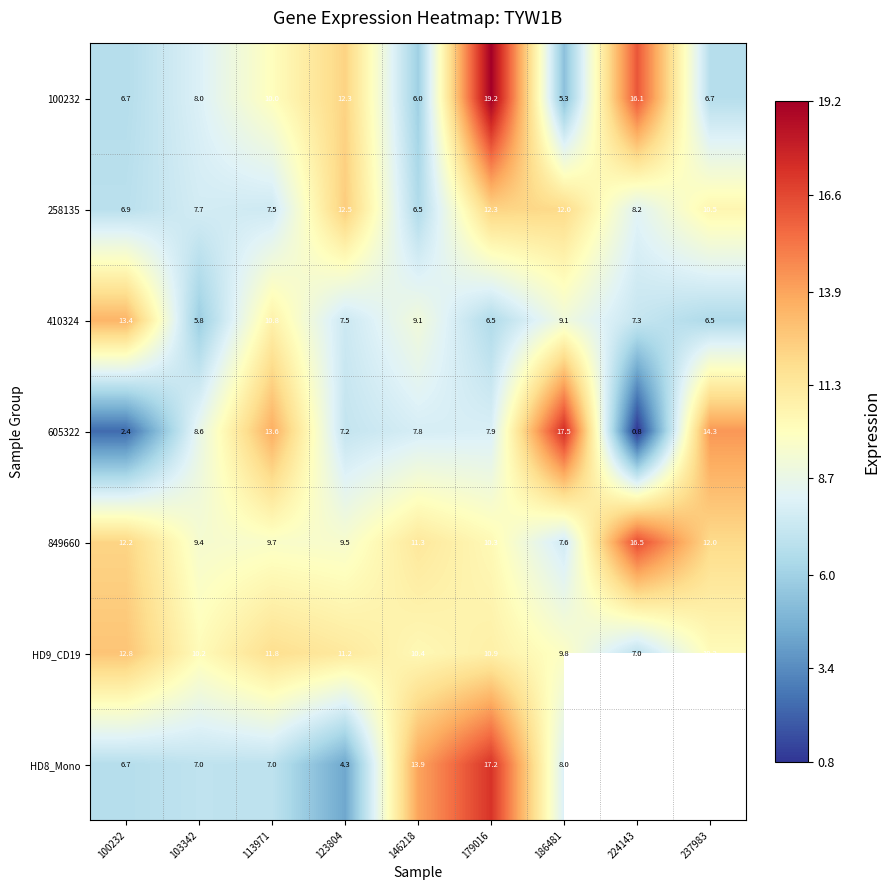

Is the value of 410324 at 186481 greater than the value of 849660 at 123804?

No